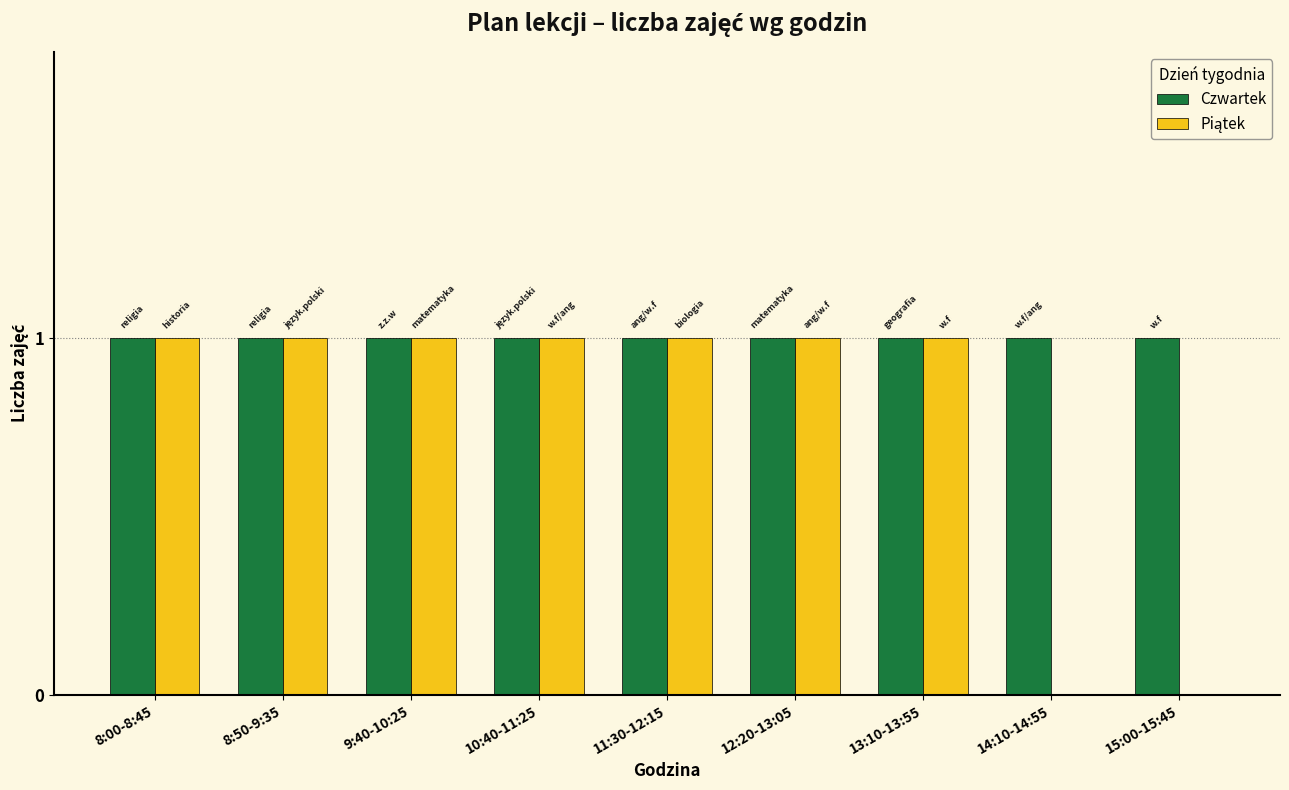

How many groups of bars are there?

9